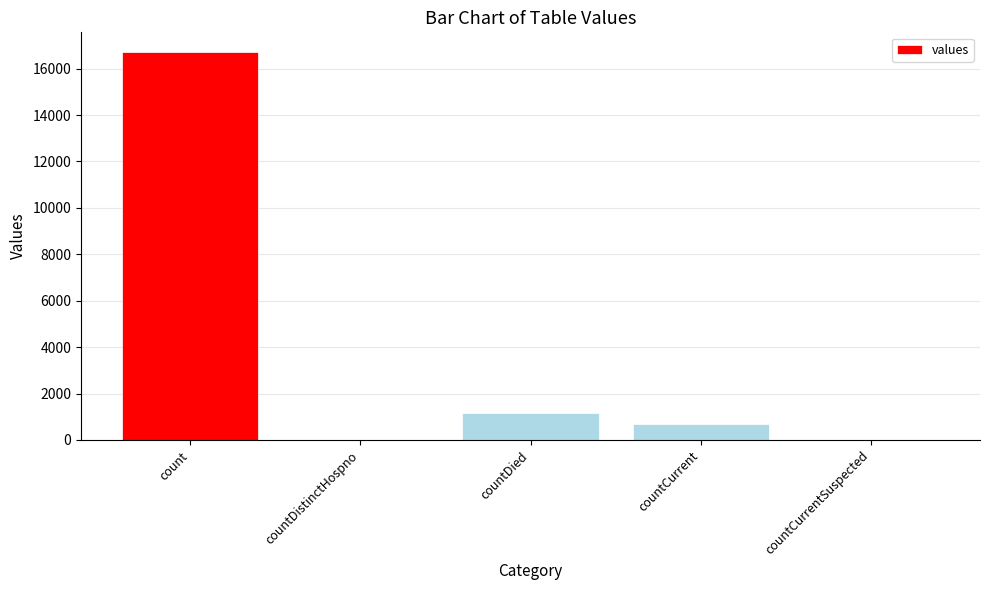

What is the ratio of the value at countCurrent to the value at countDied?

0.6